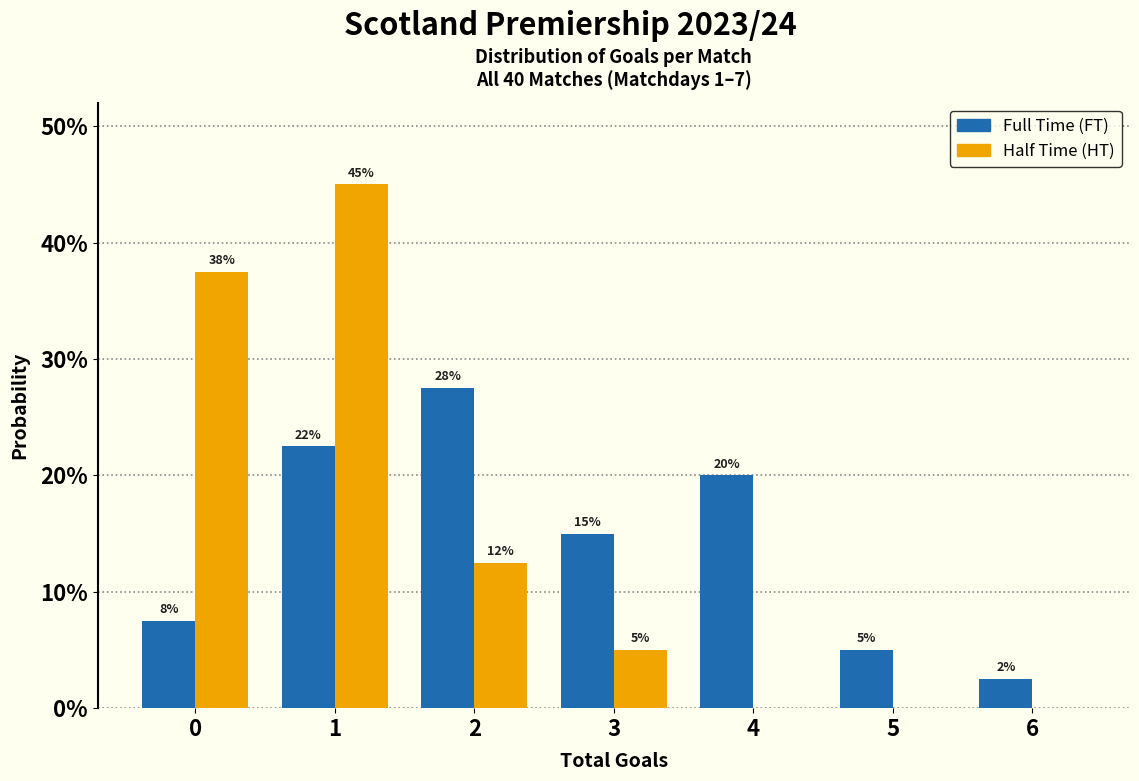

What are all the series names shown in the legend?

Full Time (FT), Half Time (HT)